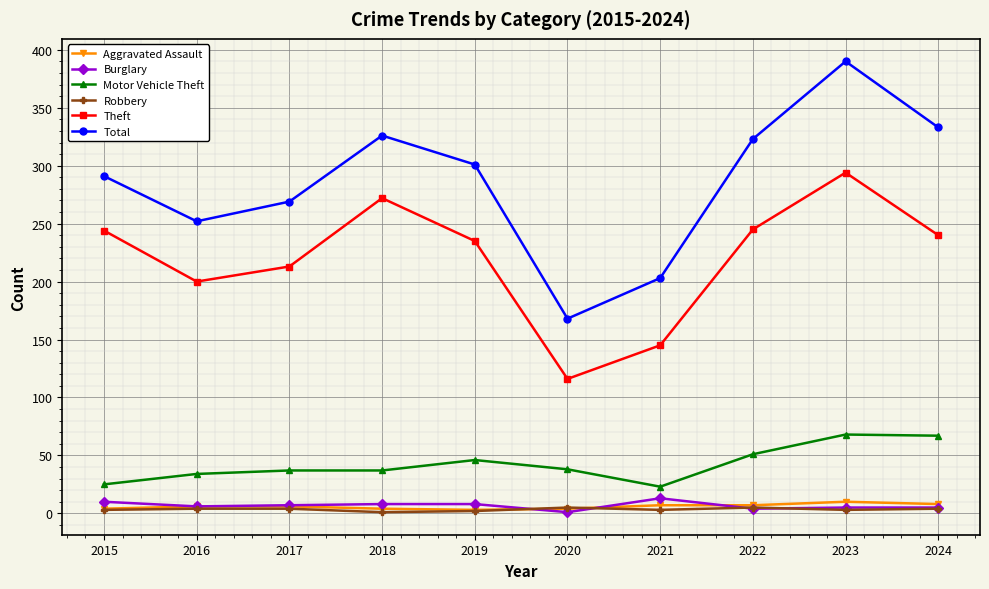

What is the smallest value displayed?

1